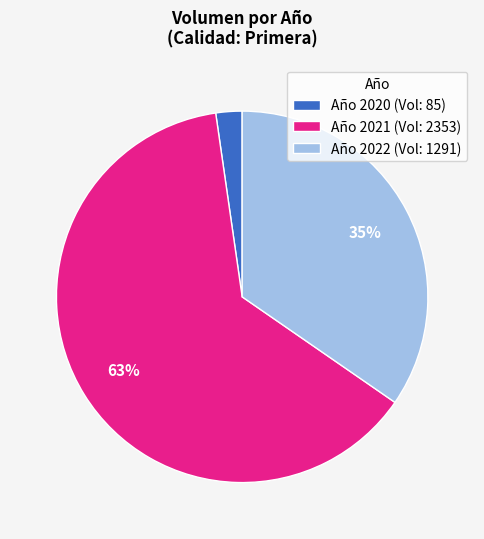

Do Año 2022 (Vol: 1291) and Año 2021 (Vol: 2353) together represent more than half of the pie?

Yes